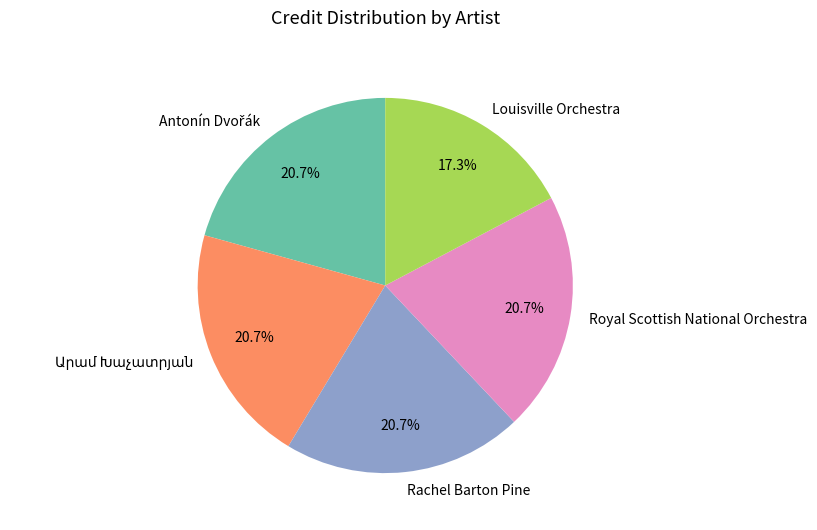

Does any single category account for the majority?

No